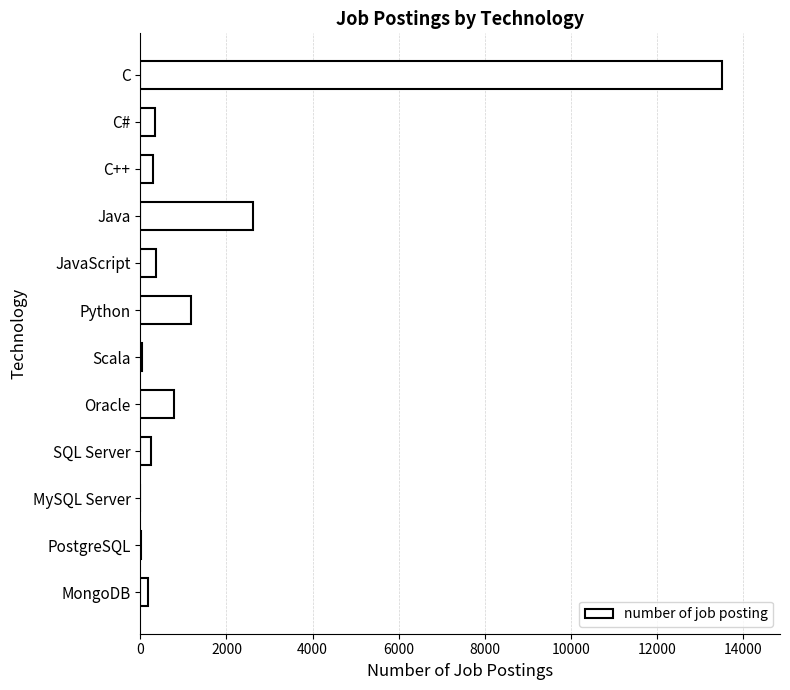

At which category does the chart reach its peak across all series?

C